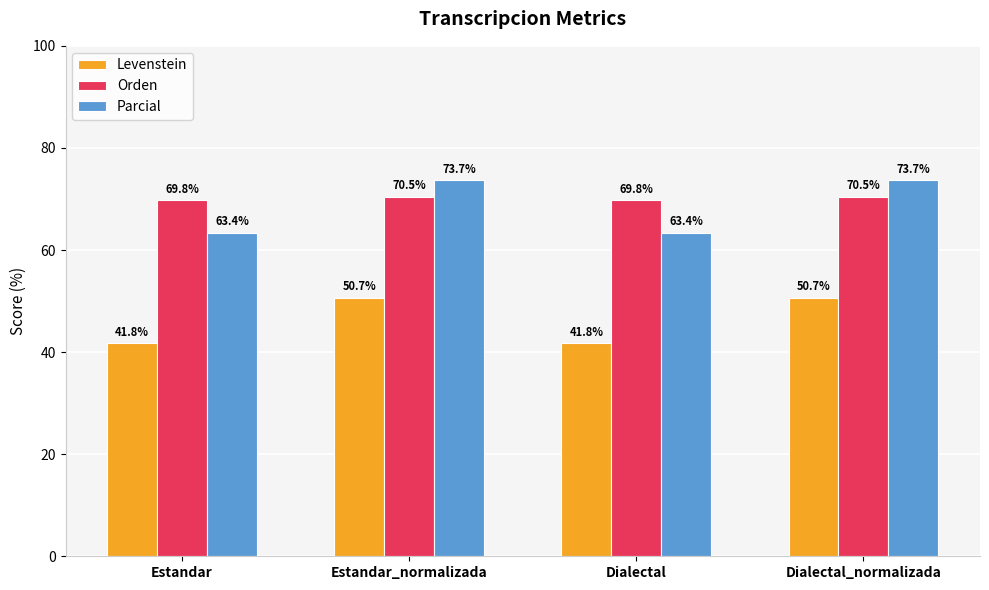

Read the Orden value at Dialectal.

69.8